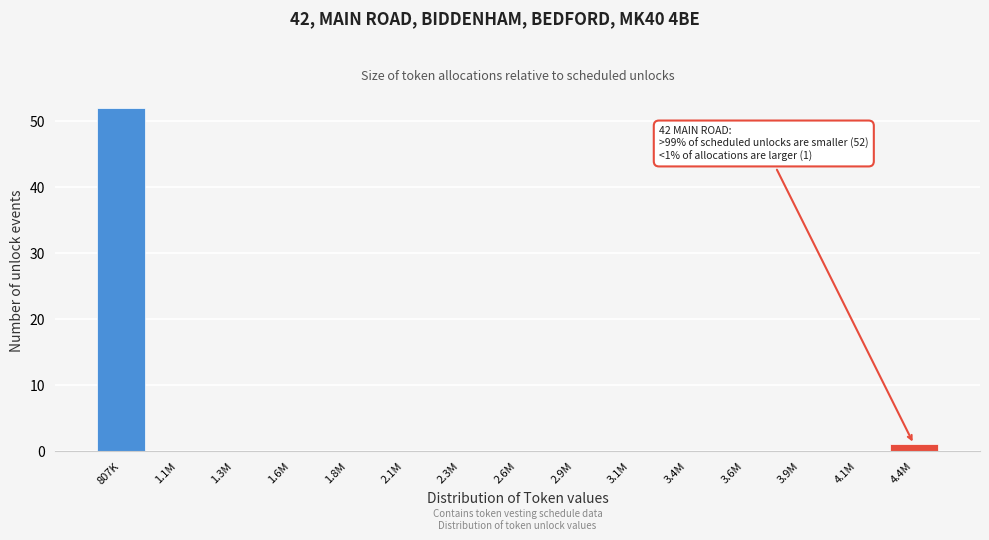

Reading right to left, list all the values displayed in this chart.

4.4M=1	4.1M=0	3.9M=0	3.6M=0	3.4M=0	3.1M=0	2.9M=0	2.6M=0	2.3M=0	2.1M=0	1.8M=0	1.6M=0	1.3M=0	1.1M=0	807K=52